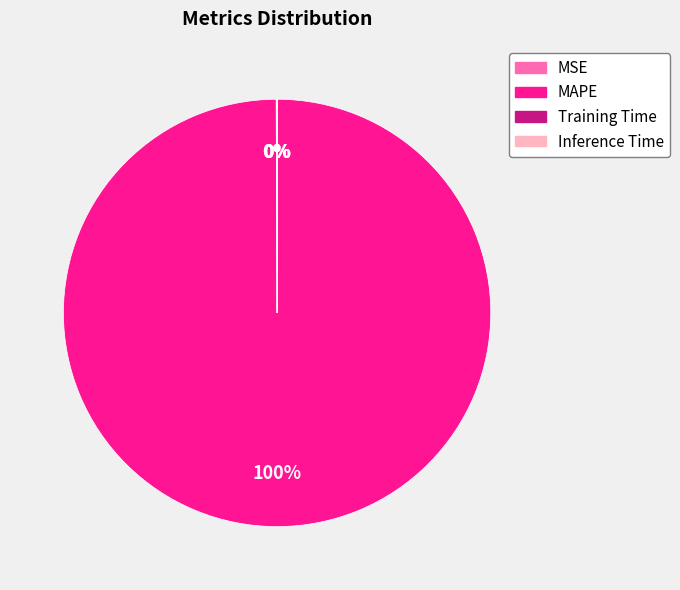

Which category has the biggest portion of the pie?

MAPE